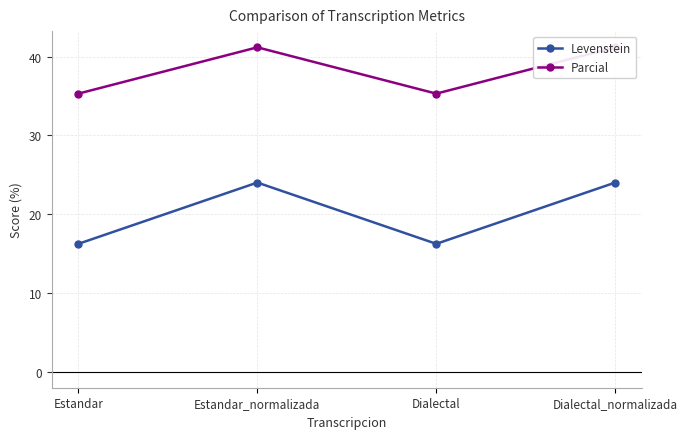

Is it true that Parcial equals 41.2 at Dialectal_normalizada?

True